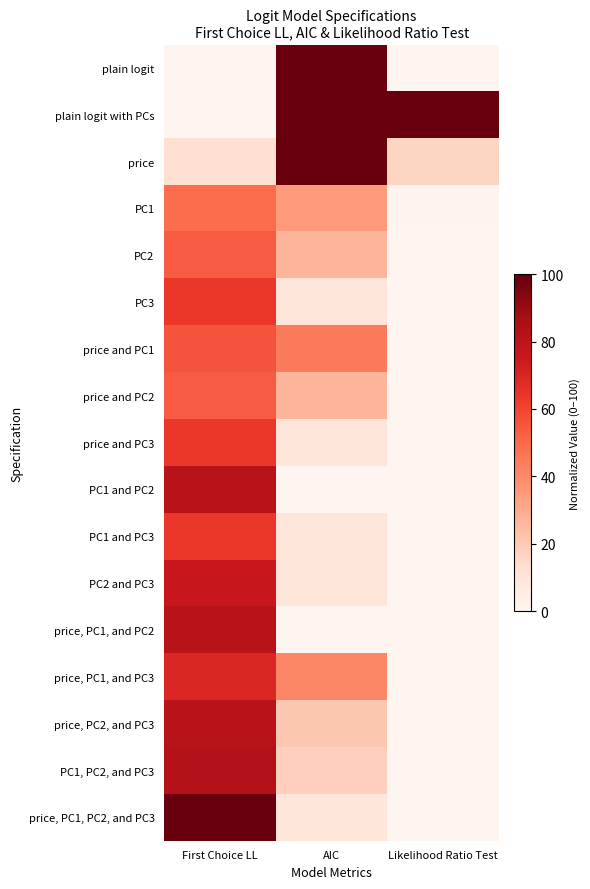

At First Choice LL, list the series in order from smallest to largest.

plain logit, plain logit with PCs, price, PC1, PC2, price and PC2, price and PC1, PC3, price and PC3, PC1 and PC3, price, PC1, and PC3, PC2 and PC3, price, PC2, and PC3, PC1 and PC2, price, PC1, and PC2, PC1, PC2, and PC3, price, PC1, PC2, and PC3